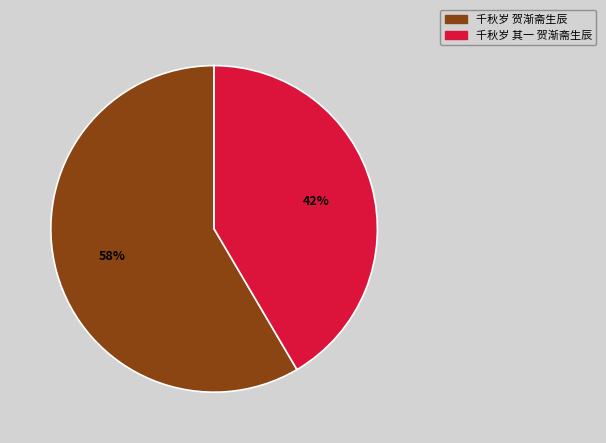

True or false: 千秋岁 其一 贺渐斋生辰 accounts for 42% of the total.

True